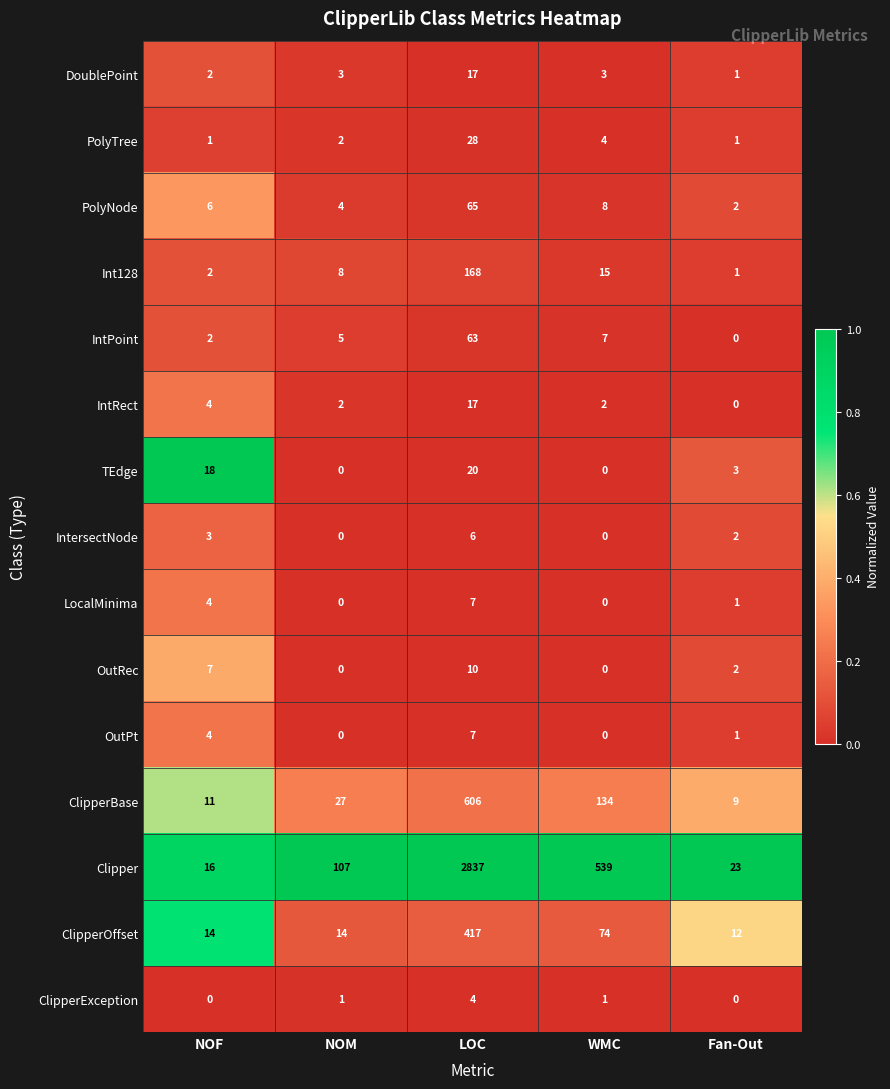

How many values in the DoublePoint series are below 3?

2